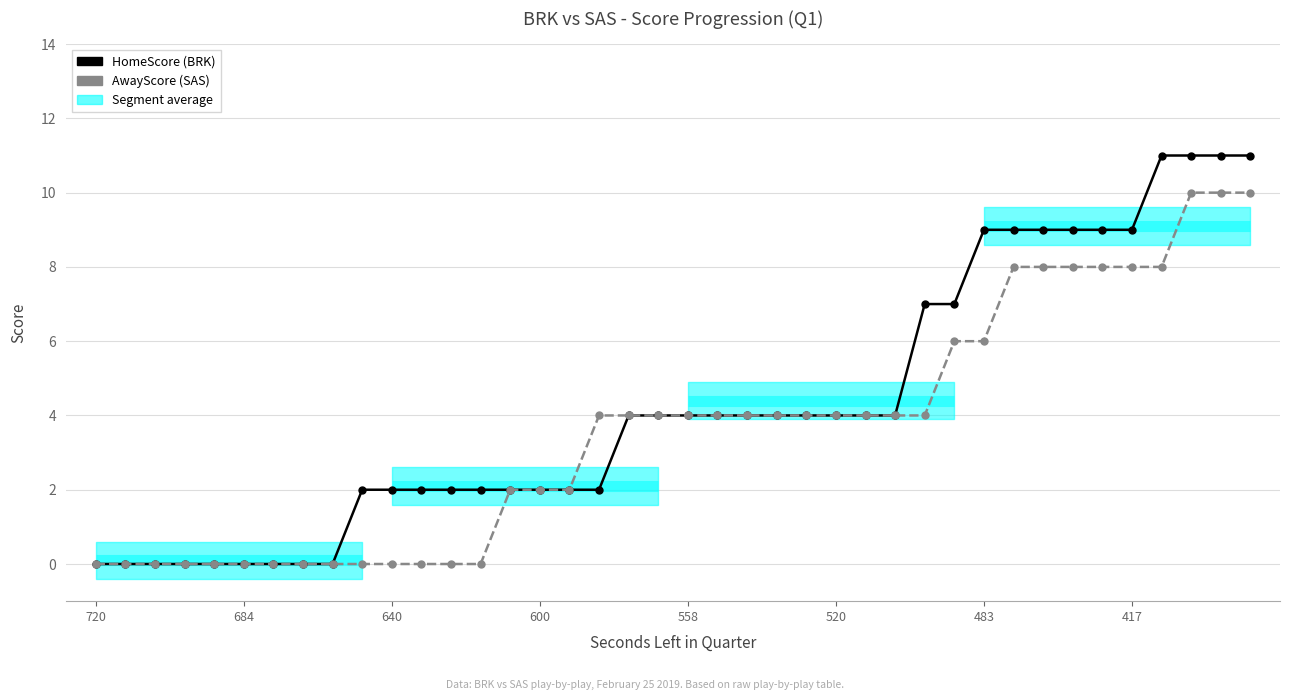

Where is HomeScore (BRK) nearest to the value 5?

18